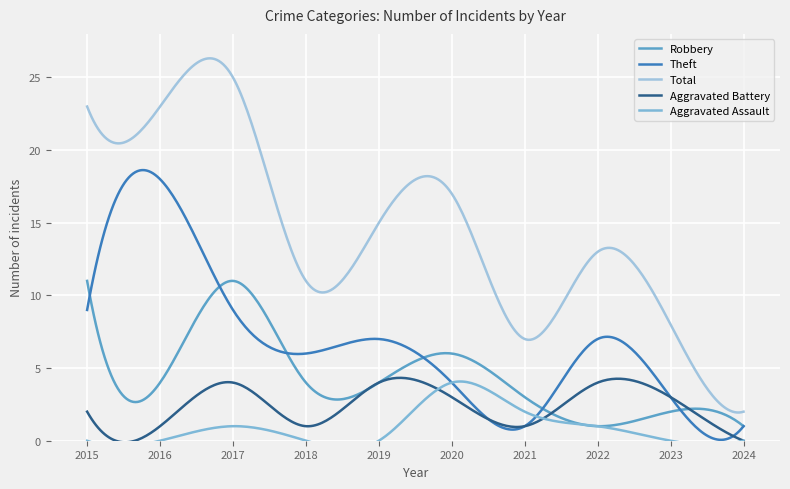

What is the difference between the Aggravated Battery values at 2016 and 2015?

1